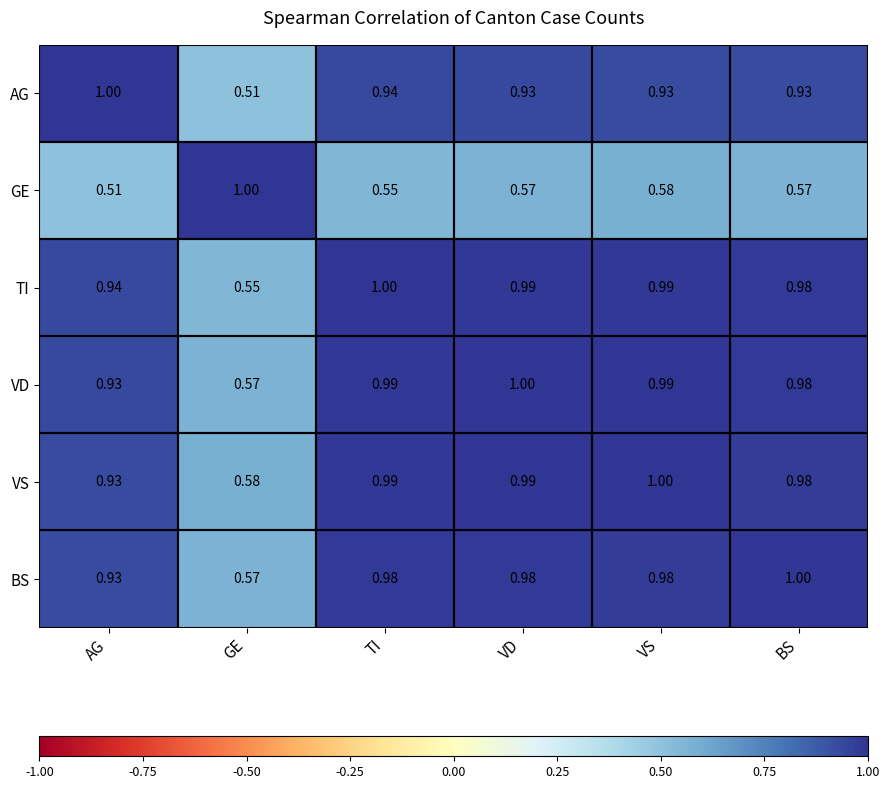

At which label is VS closest to 0?

GE